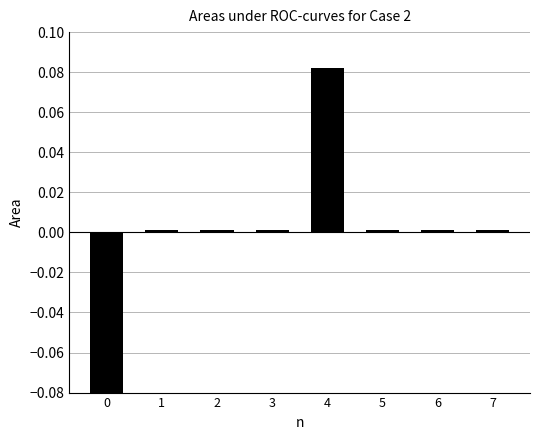

Is it true that the value at 6 is 0.0?

False